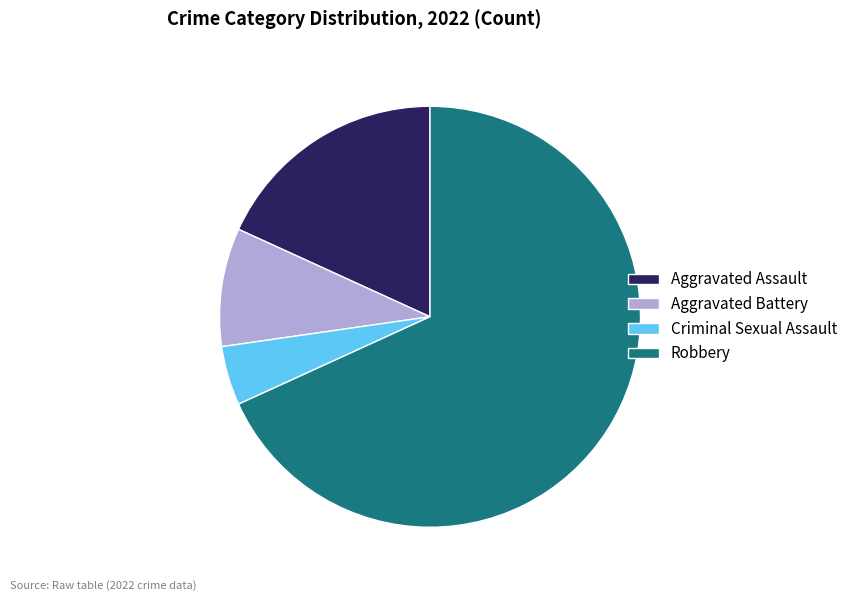

Rank the categories by value from lowest to highest.

Criminal Sexual Assault, Aggravated Battery, Aggravated Assault, Robbery